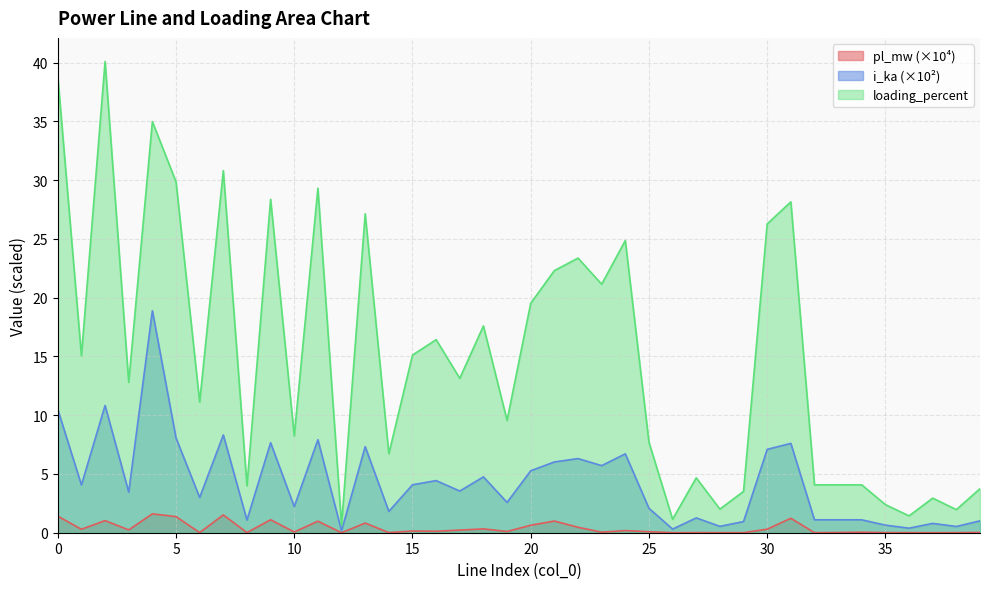

Which series has the largest total across all categories?

loading_percent